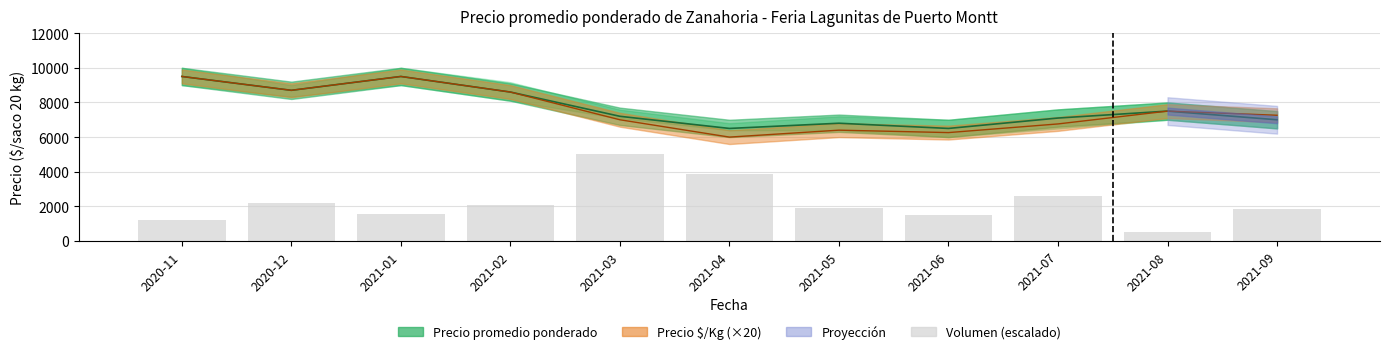

True or false: the data shows 910.5 at 2021-01.

False